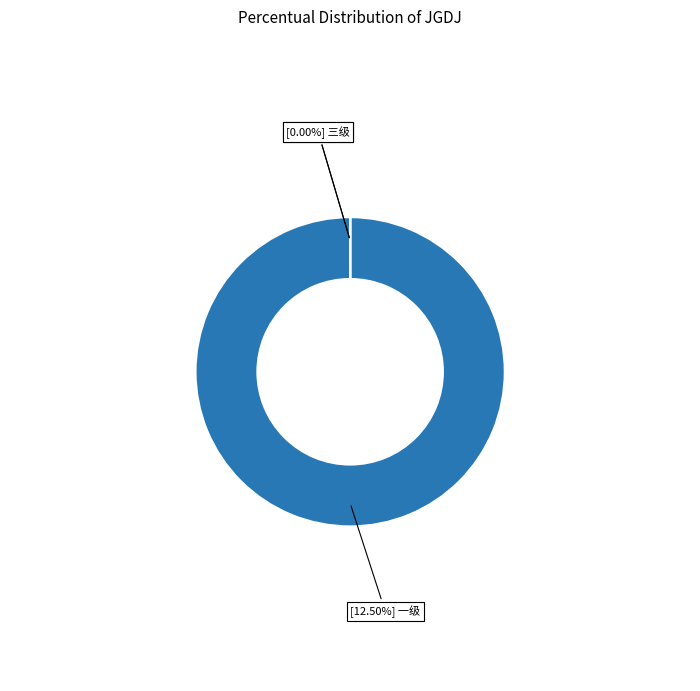

Is there a majority slice in this chart?

Yes